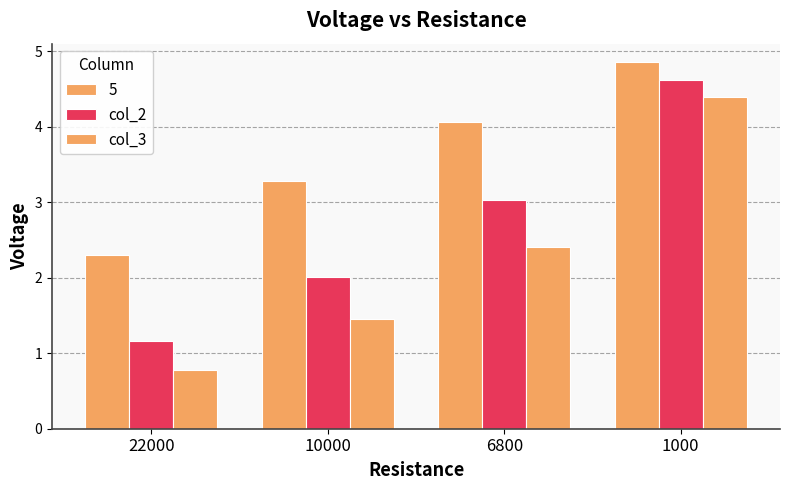

The col_2 series shows 2.0 at 10000. True or false?

True